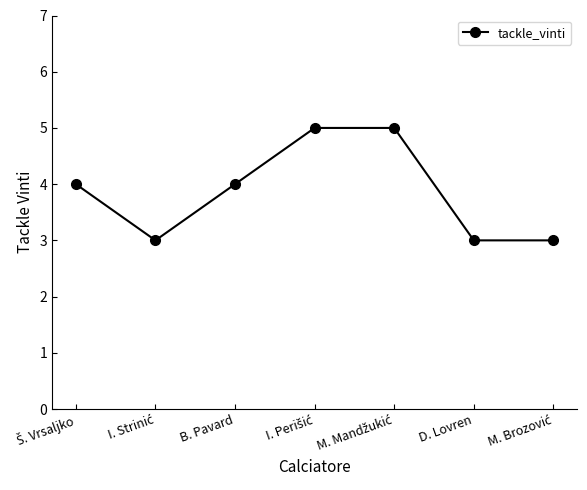

True or false: there are more than 2 points higher than both neighbors.

False